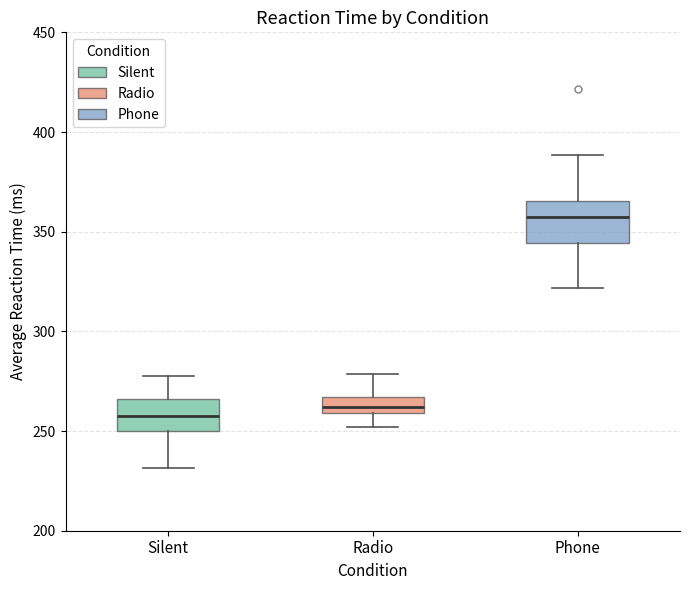

Reading left to right, read every box against the y-axis: the position of its median line, the range the box covers, and the ends of its whiskers. The values are not printed on the chart, so give them approximately, as read against the axis.

Silent: median 260, box 250 to 265, whiskers 230 to 280
Radio: median 260 (inside the box), box 260 to 265, whiskers 250 to 280
Phone: median 355, box 345 to 365, whiskers 320 to 390